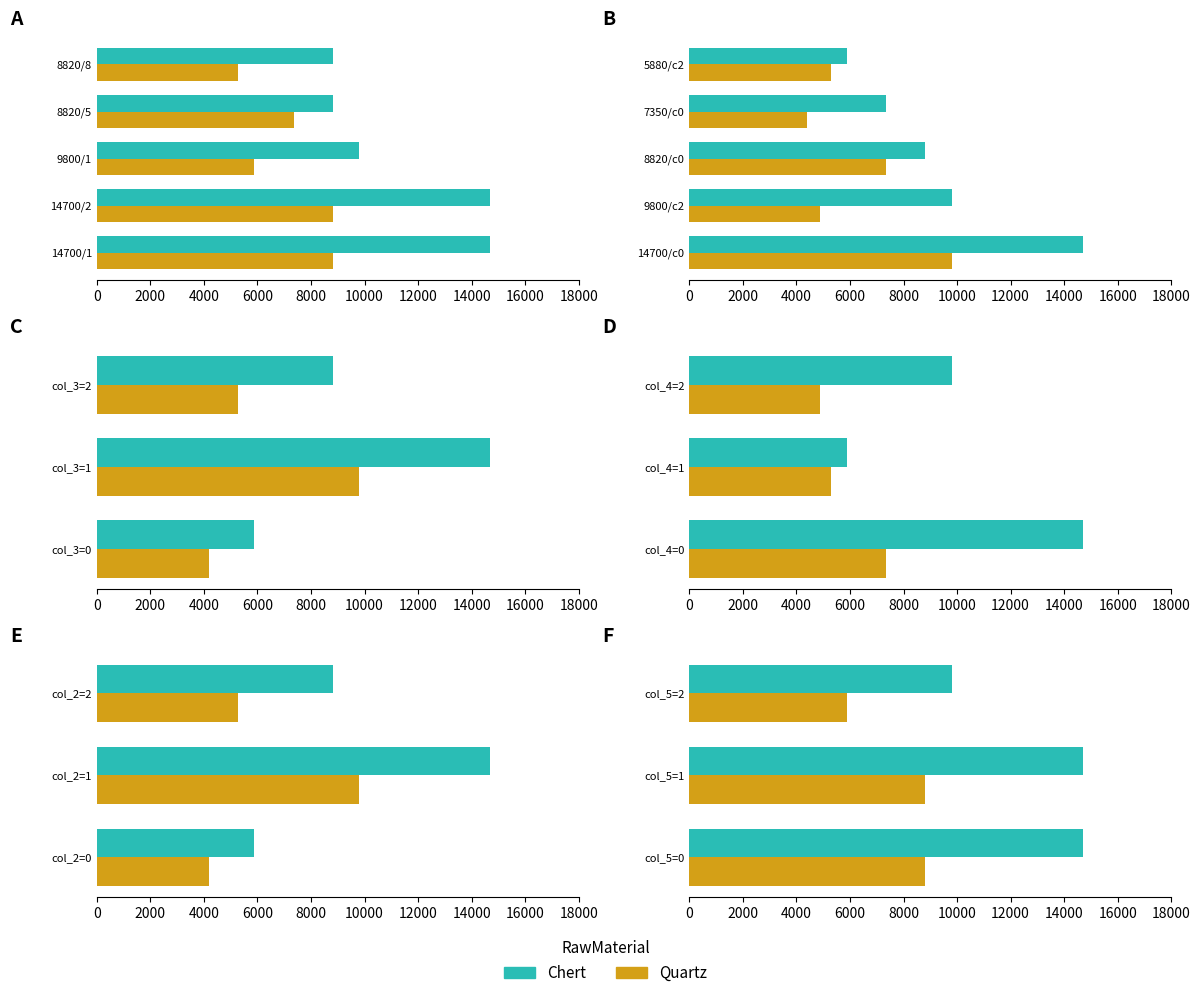

What is the value of the Chert bar at the 3rd from the left?

9800